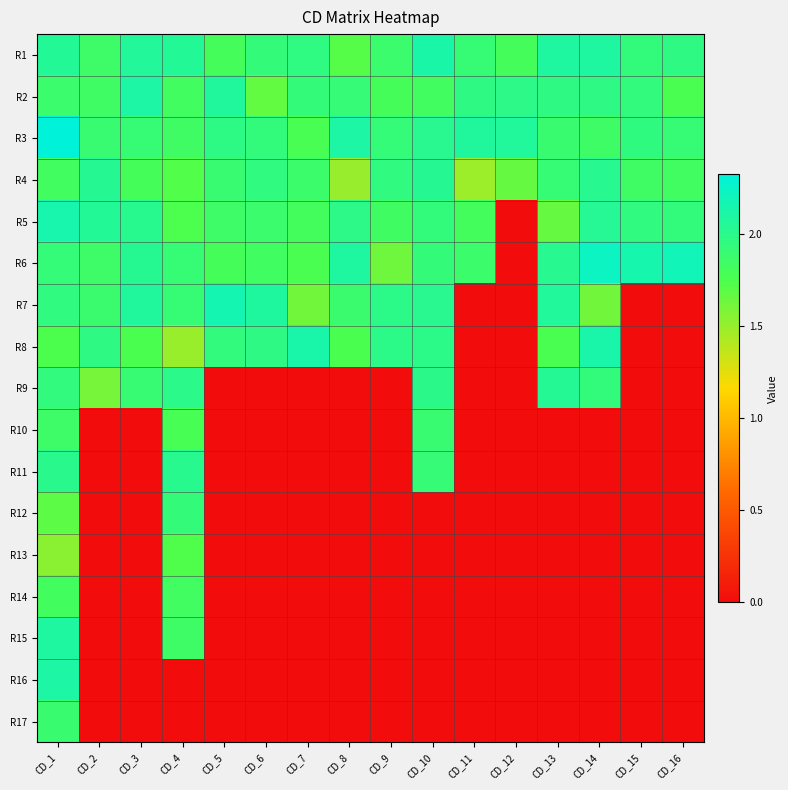

Reading left to right, list all the values displayed in this chart.

R1: CD_1=2.1	CD_2=1.9	CD_3=2.1	CD_4=2.1	CD_5=1.8	CD_6=1.9	CD_7=2.0	CD_8=1.7	CD_9=1.9	CD_10=2.1	CD_11=1.9	CD_12=1.8	CD_13=2.1	CD_14=2.1	CD_15=1.9	CD_16=2.0
R2: CD_1=1.9	CD_2=1.8	CD_3=2.1	CD_4=1.8	CD_5=2.1	CD_6=1.7	CD_7=1.9	CD_8=1.9	CD_9=1.8	CD_10=1.8	CD_11=2.0	CD_12=2.0	CD_13=2.0	CD_14=2.0	CD_15=1.9	CD_16=1.8
R3: CD_1=2.3	CD_2=1.9	CD_3=1.9	CD_4=1.8	CD_5=2.0	CD_6=1.9	CD_7=1.8	CD_8=2.1	CD_9=1.9	CD_10=2.0	CD_11=2.1	CD_12=2.1	CD_13=1.9	CD_14=1.8	CD_15=2.0	CD_16=1.9
R4: CD_1=1.8	CD_2=2.0	CD_3=1.8	CD_4=1.7	CD_5=1.9	CD_6=2.0	CD_7=1.9	CD_8=1.5	CD_9=2.0	CD_10=2.0	CD_11=1.5	CD_12=1.7	CD_13=1.9	CD_14=2.0	CD_15=1.8	CD_16=1.8
R5: CD_1=2.1	CD_2=2.1	CD_3=2.0	CD_4=1.7	CD_5=1.9	CD_6=1.9	CD_7=1.8	CD_8=2.0	CD_9=1.8	CD_10=1.9	CD_11=1.8	CD_12=0.0	CD_13=1.7	CD_14=2.0	CD_15=2.0	CD_16=1.9
R6: CD_1=1.9	CD_2=1.9	CD_3=2.0	CD_4=1.9	CD_5=1.8	CD_6=1.8	CD_7=1.8	CD_8=2.1	CD_9=1.6	CD_10=1.9	CD_11=1.9	CD_12=0.0	CD_13=2.0	CD_14=2.2	CD_15=2.1	CD_16=2.2
R7: CD_1=2.0	CD_2=1.9	CD_3=2.1	CD_4=1.9	CD_5=2.2	CD_6=2.1	CD_7=1.6	CD_8=1.9	CD_9=2.0	CD_10=2.0	CD_11=0.0	CD_12=0.0	CD_13=2.1	CD_14=1.6	CD_15=0.0	CD_16=0.0
R8: CD_1=1.7	CD_2=2.0	CD_3=1.8	CD_4=1.5	CD_5=1.9	CD_6=2.0	CD_7=2.1	CD_8=1.8	CD_9=2.0	CD_10=2.0	CD_11=0.0	CD_12=0.0	CD_13=1.8	CD_14=2.1	CD_15=0.0	CD_16=0.0
R9: CD_1=1.9	CD_2=1.6	CD_3=1.9	CD_4=2.0	CD_5=0.0	CD_6=0.0	CD_7=0.0	CD_8=0.0	CD_9=0.0	CD_10=2.0	CD_11=0.0	CD_12=0.0	CD_13=2.0	CD_14=1.9	CD_15=0.0	CD_16=0.0
R10: CD_1=1.9	CD_2=0.0	CD_3=0.0	CD_4=1.8	CD_5=0.0	CD_6=0.0	CD_7=0.0	CD_8=0.0	CD_9=0.0	CD_10=1.9	CD_11=0.0	CD_12=0.0	CD_13=0.0	CD_14=0.0	CD_15=0.0	CD_16=0.0
R11: CD_1=2.0	CD_2=0.0	CD_3=0.0	CD_4=2.0	CD_5=0.0	CD_6=0.0	CD_7=0.0	CD_8=0.0	CD_9=0.0	CD_10=1.9	CD_11=0.0	CD_12=0.0	CD_13=0.0	CD_14=0.0	CD_15=0.0	CD_16=0.0
R12: CD_1=1.7	CD_2=0.0	CD_3=0.0	CD_4=1.9	CD_5=0.0	CD_6=0.0	CD_7=0.0	CD_8=0.0	CD_9=0.0	CD_10=0.0	CD_11=0.0	CD_12=0.0	CD_13=0.0	CD_14=0.0	CD_15=0.0	CD_16=0.0
R13: CD_1=1.5	CD_2=0.0	CD_3=0.0	CD_4=1.7	CD_5=0.0	CD_6=0.0	CD_7=0.0	CD_8=0.0	CD_9=0.0	CD_10=0.0	CD_11=0.0	CD_12=0.0	CD_13=0.0	CD_14=0.0	CD_15=0.0	CD_16=0.0
R14: CD_1=1.8	CD_2=0.0	CD_3=0.0	CD_4=1.8	CD_5=0.0	CD_6=0.0	CD_7=0.0	CD_8=0.0	CD_9=0.0	CD_10=0.0	CD_11=0.0	CD_12=0.0	CD_13=0.0	CD_14=0.0	CD_15=0.0	CD_16=0.0
R15: CD_1=2.1	CD_2=0.0	CD_3=0.0	CD_4=1.9	CD_5=0.0	CD_6=0.0	CD_7=0.0	CD_8=0.0	CD_9=0.0	CD_10=0.0	CD_11=0.0	CD_12=0.0	CD_13=0.0	CD_14=0.0	CD_15=0.0	CD_16=0.0
R16: CD_1=2.1	CD_2=0.0	CD_3=0.0	CD_4=0.0	CD_5=0.0	CD_6=0.0	CD_7=0.0	CD_8=0.0	CD_9=0.0	CD_10=0.0	CD_11=0.0	CD_12=0.0	CD_13=0.0	CD_14=0.0	CD_15=0.0	CD_16=0.0
R17: CD_1=1.9	CD_2=0.0	CD_3=0.0	CD_4=0.0	CD_5=0.0	CD_6=0.0	CD_7=0.0	CD_8=0.0	CD_9=0.0	CD_10=0.0	CD_11=0.0	CD_12=0.0	CD_13=0.0	CD_14=0.0	CD_15=0.0	CD_16=0.0